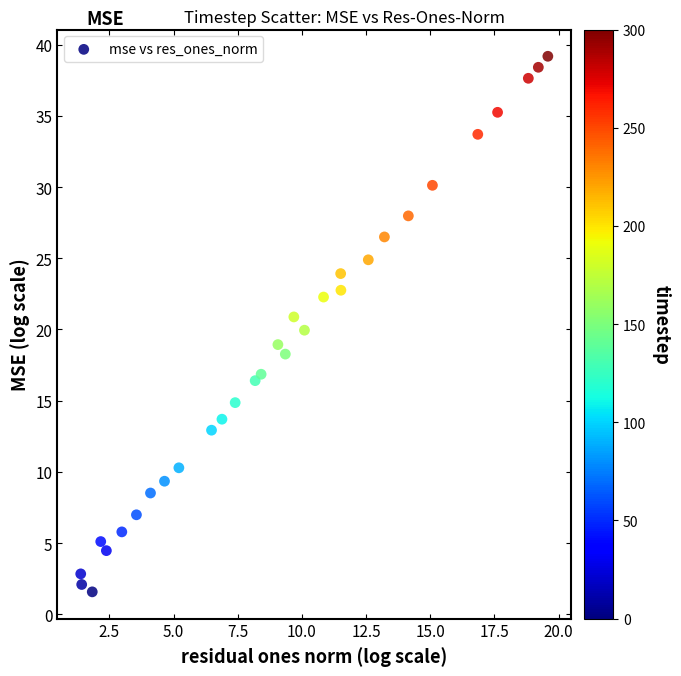

What is the range of Y values (max minus min)?

37.6